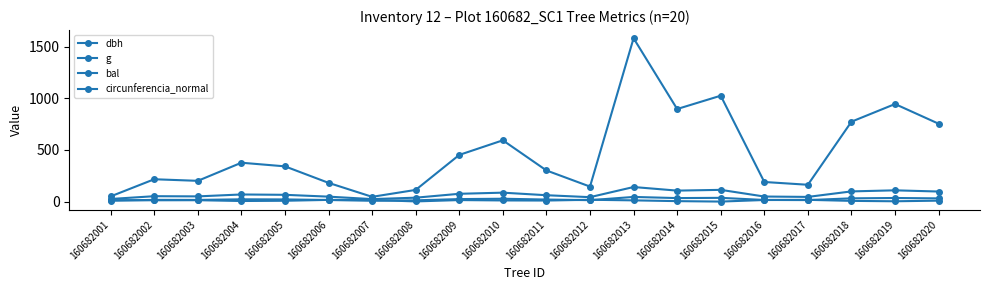

The value of bal at 160682020 is 8.9. True or false?

True